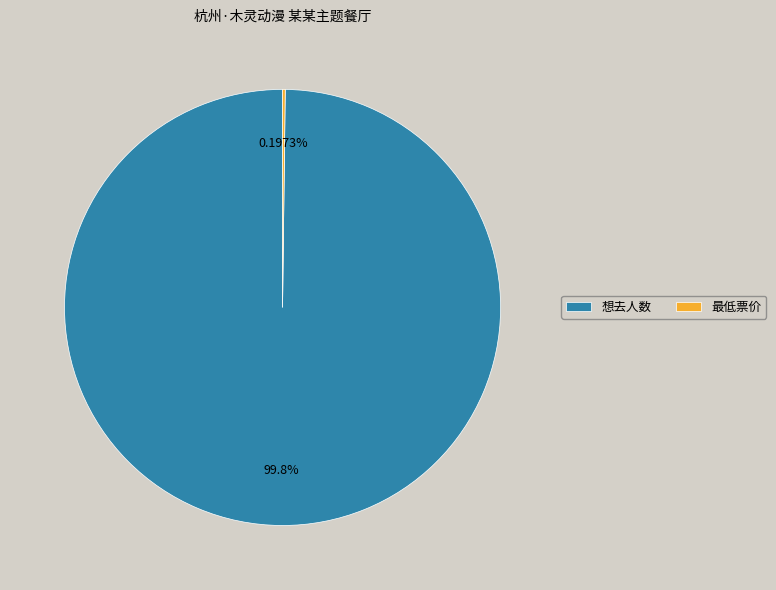

What is the majority slice?

想去人数